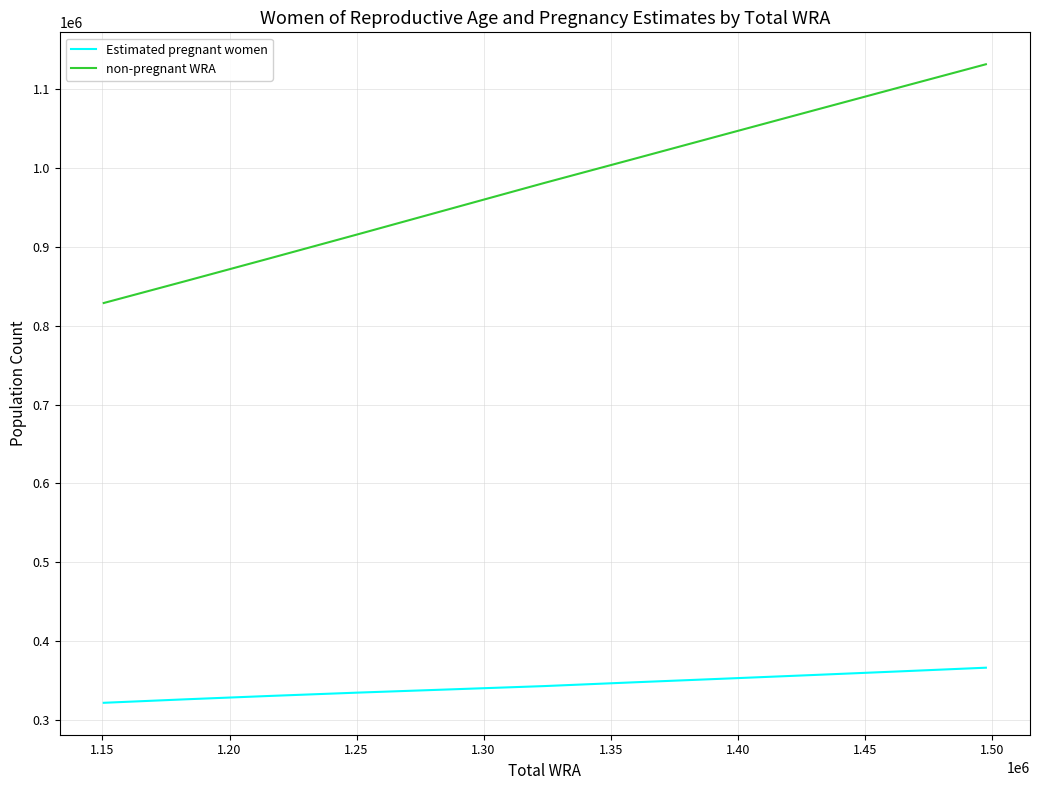

True or false: non-pregnant WRA has more than 1 interior local peaks.

False